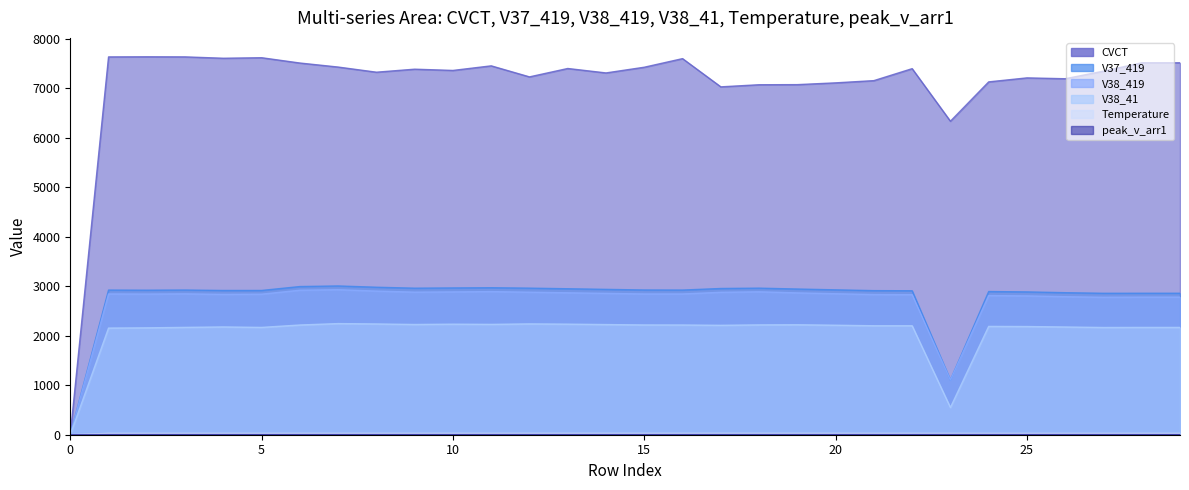

What is the value of the peak_v_arr1 point at the 17th from the left?

3.9